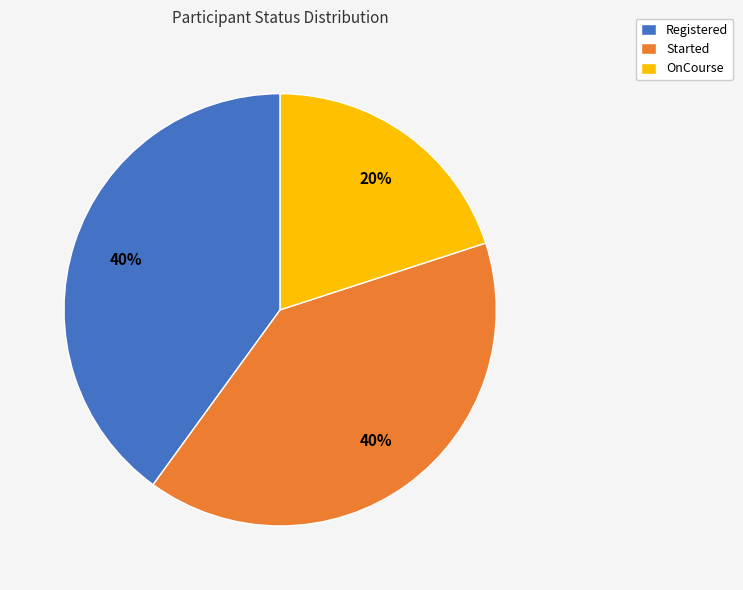

Is Registered the majority of the pie?

No